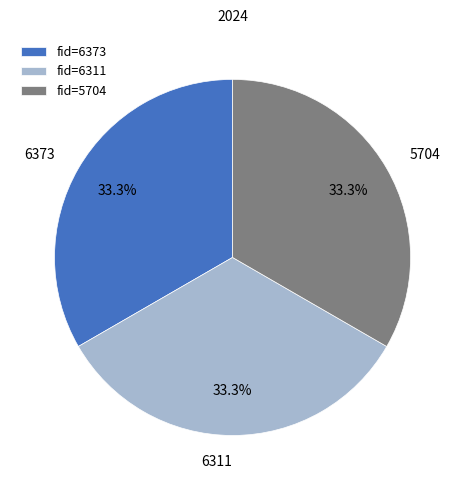

Is the sum of 6311 and 5704 greater than half?

Yes